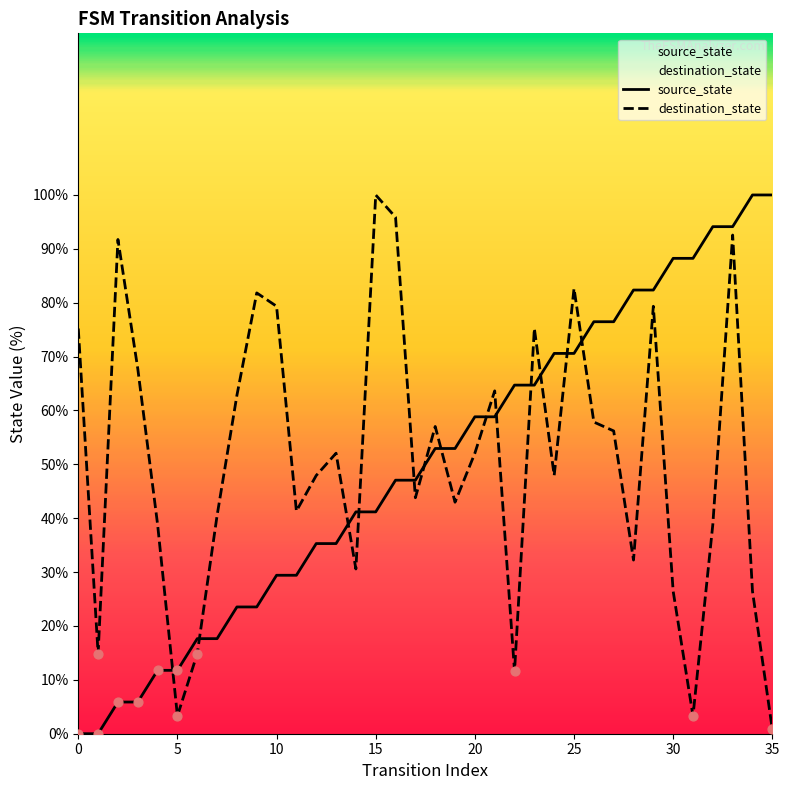

Which series reaches the minimum Y coordinate?

source_state